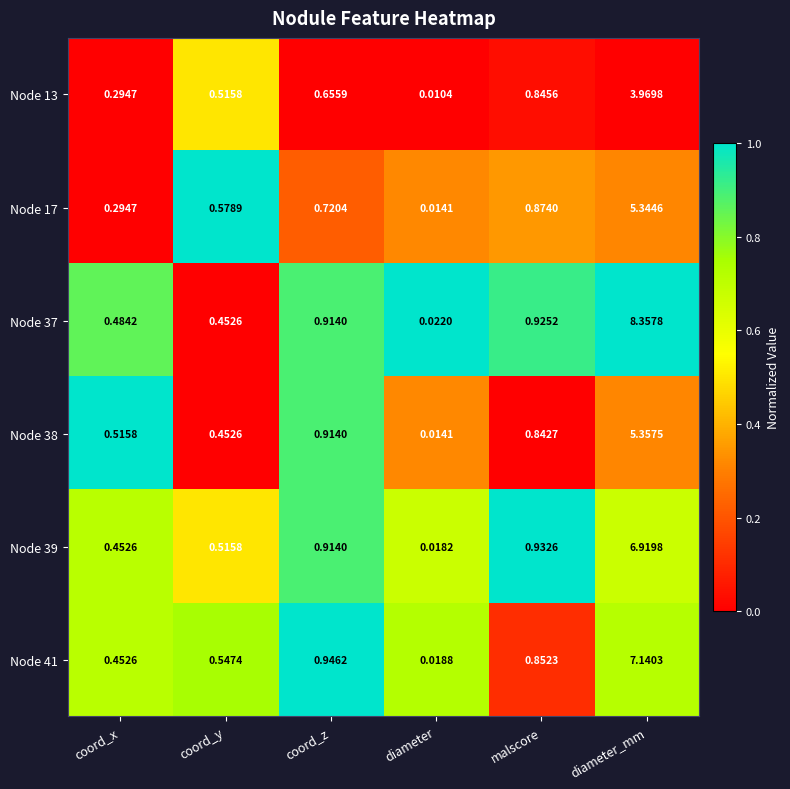

List the labels in order of Node 39 value, smallest first.

diameter, coord_x, coord_y, coord_z, malscore, diameter_mm